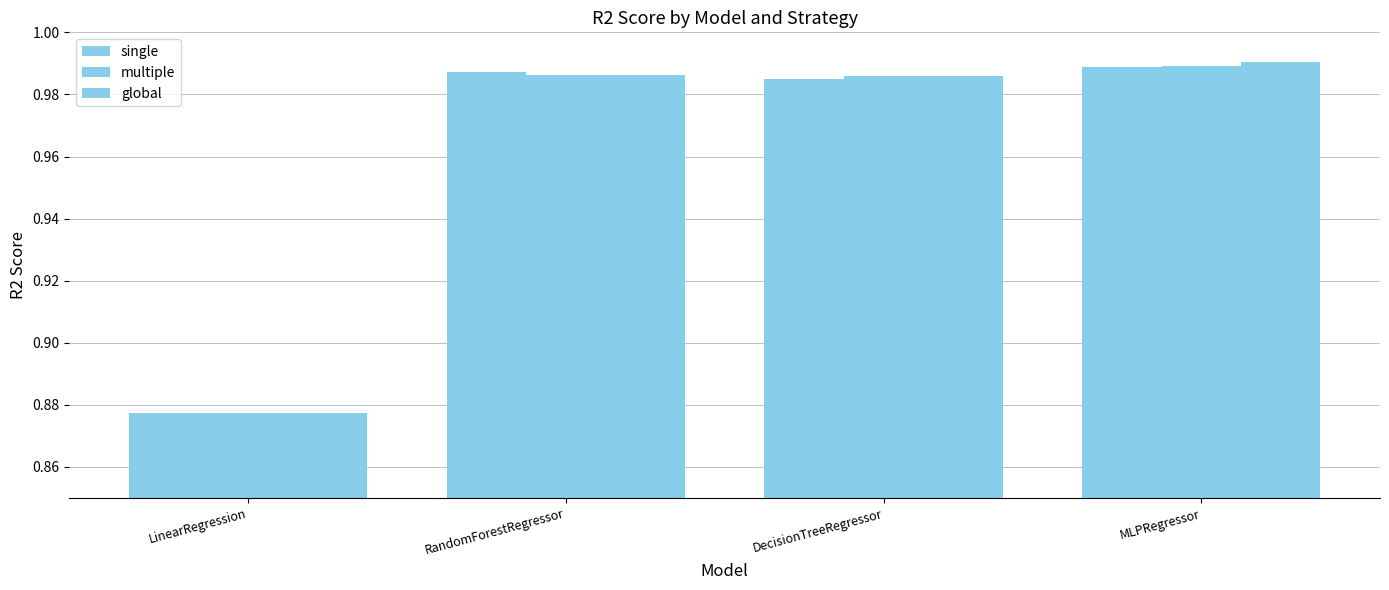

What position from the left is LinearRegression?

1